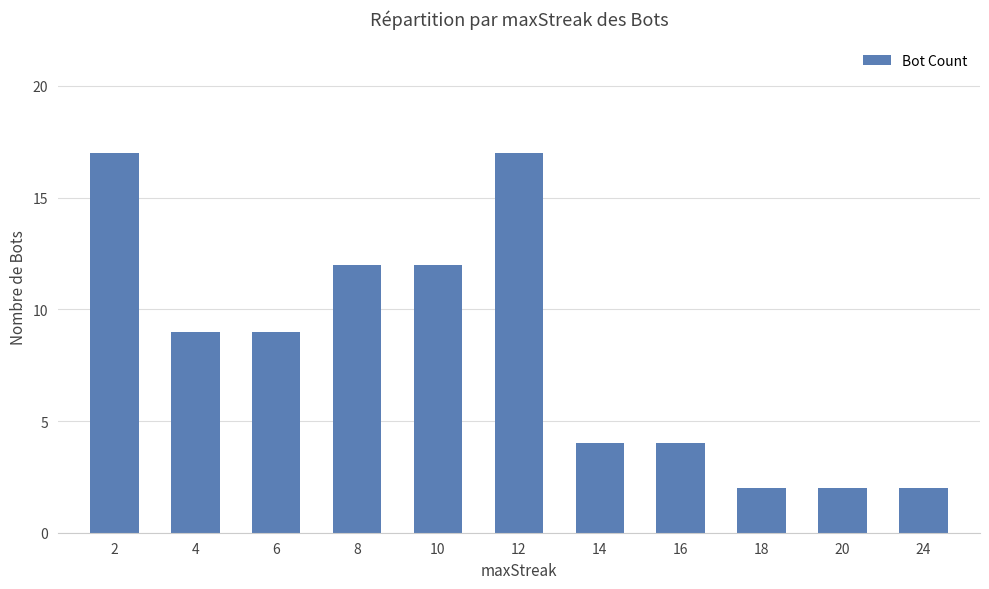

Between 20 and 8, which is larger?

8